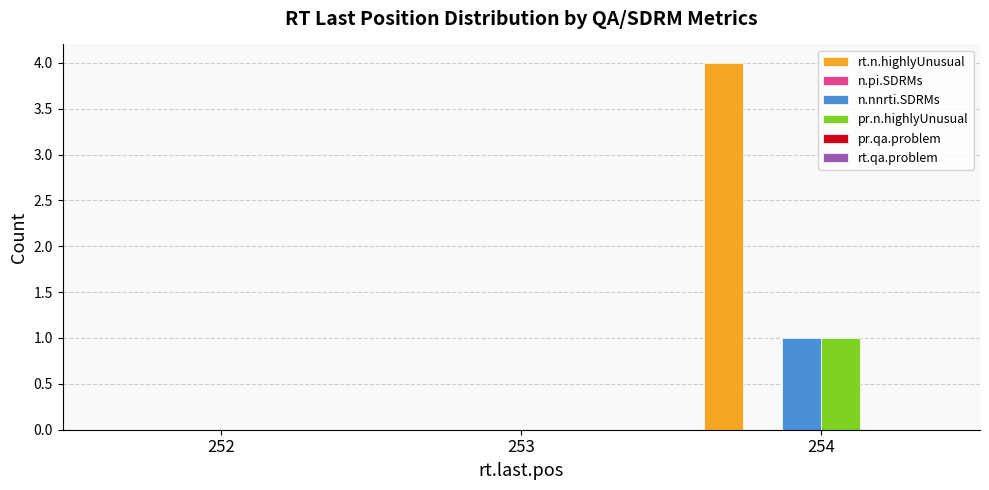

True or false: n.nnrti.SDRMs has a value of 1 at 252.

False